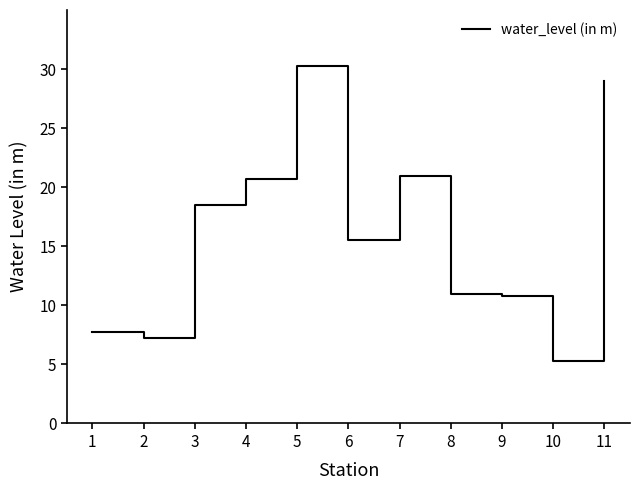

True or false: the data shows 20.7 at 4.

True